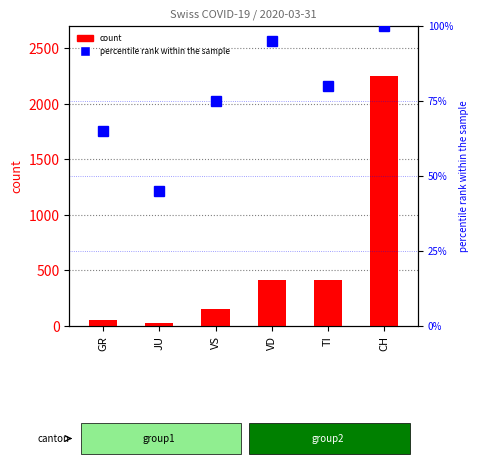

What is the total value across all series at VS?

229